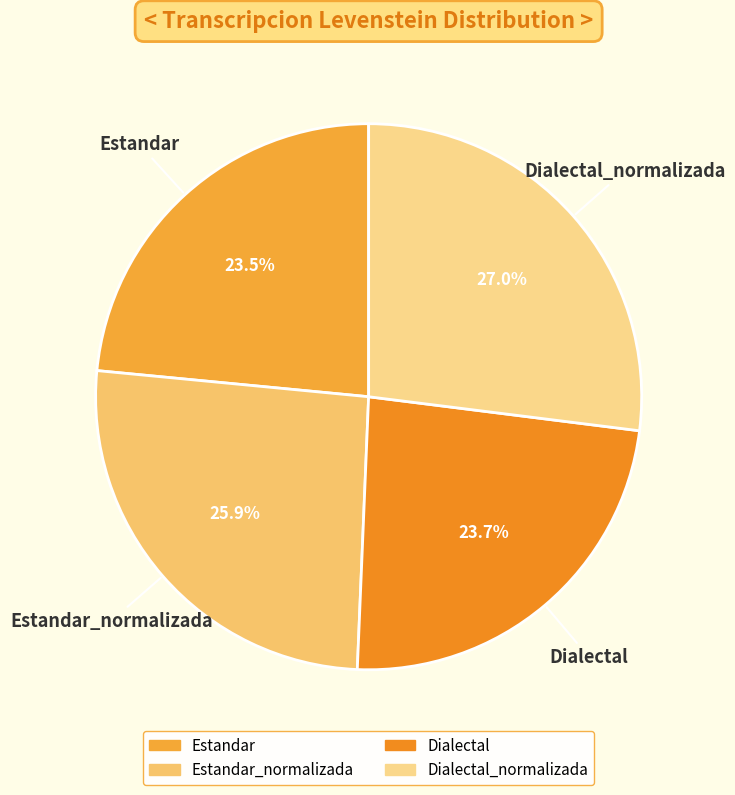

Do Dialectal_normalizada and Dialectal together represent more than half of the pie?

Yes